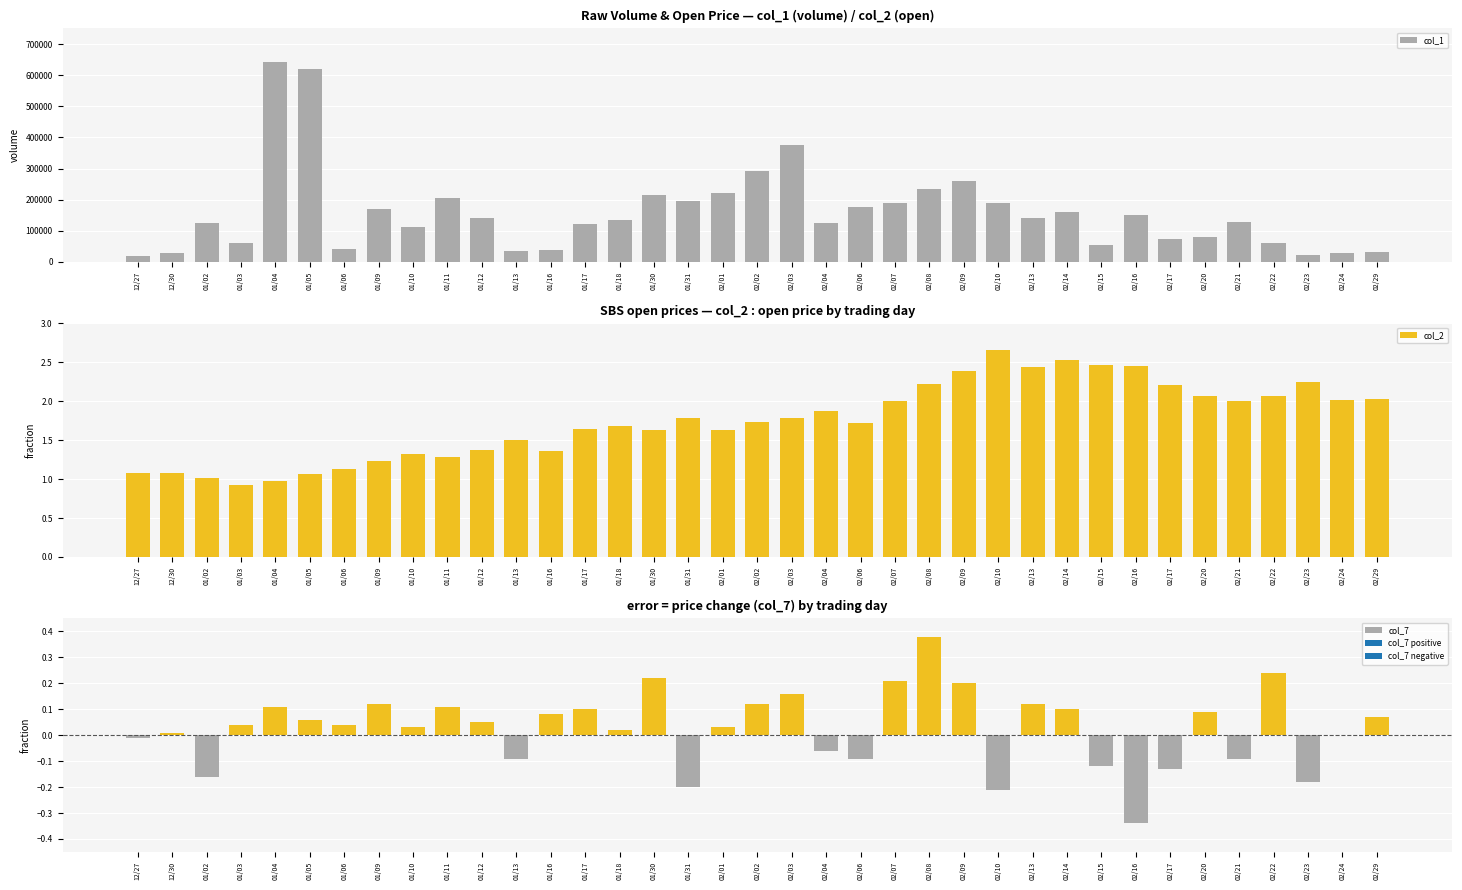

What is the minimum value for col_7?

-0.3